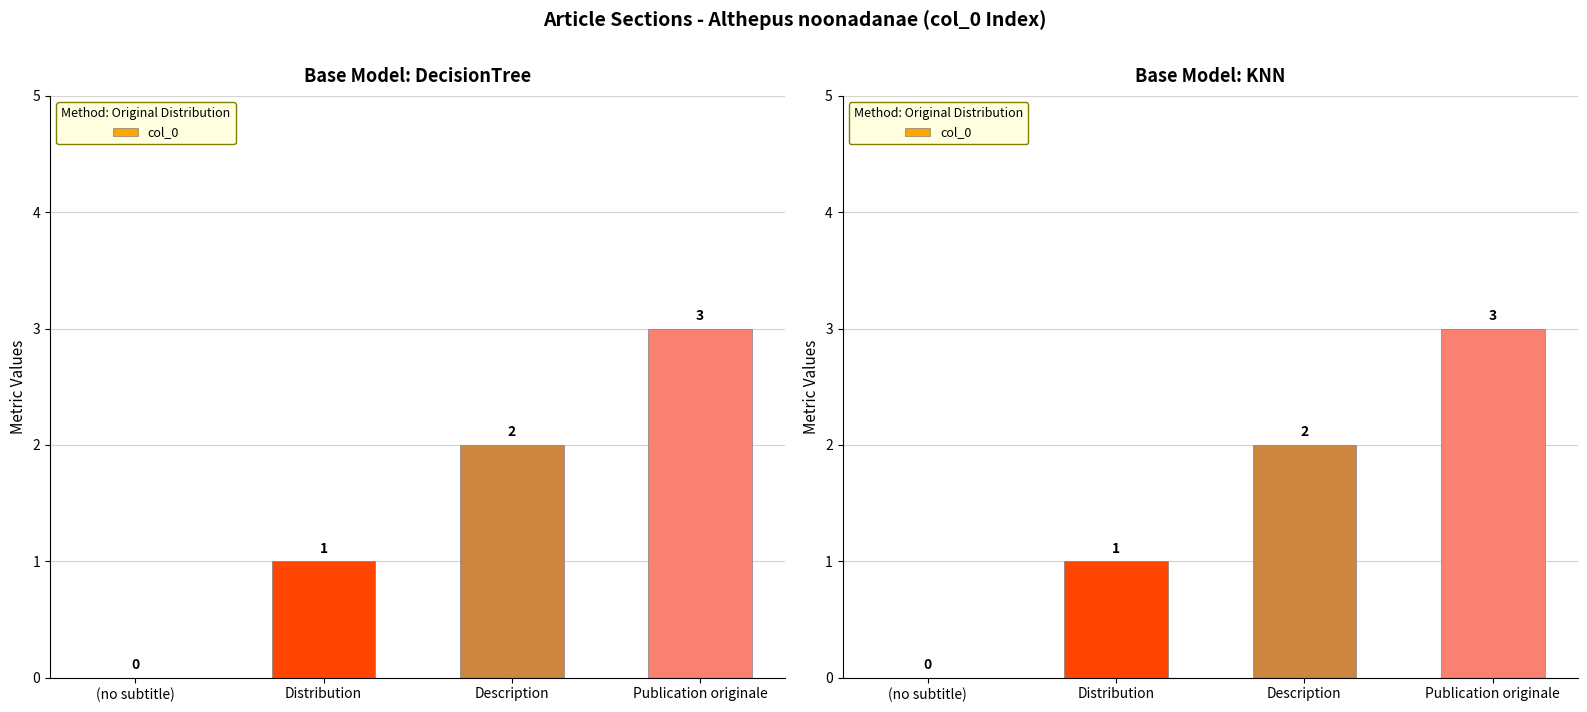

What is the label of the 1st bar from the left?

(no subtitle)